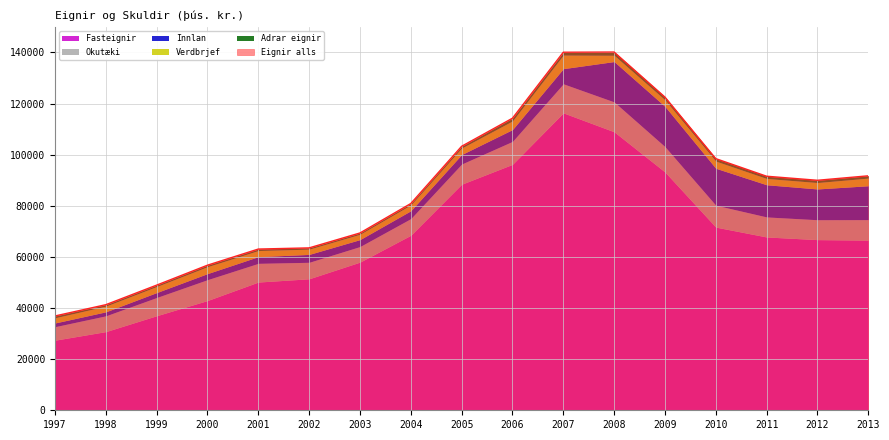

True or false: Fasteignir and Verdbrjef intersect in this chart.

False